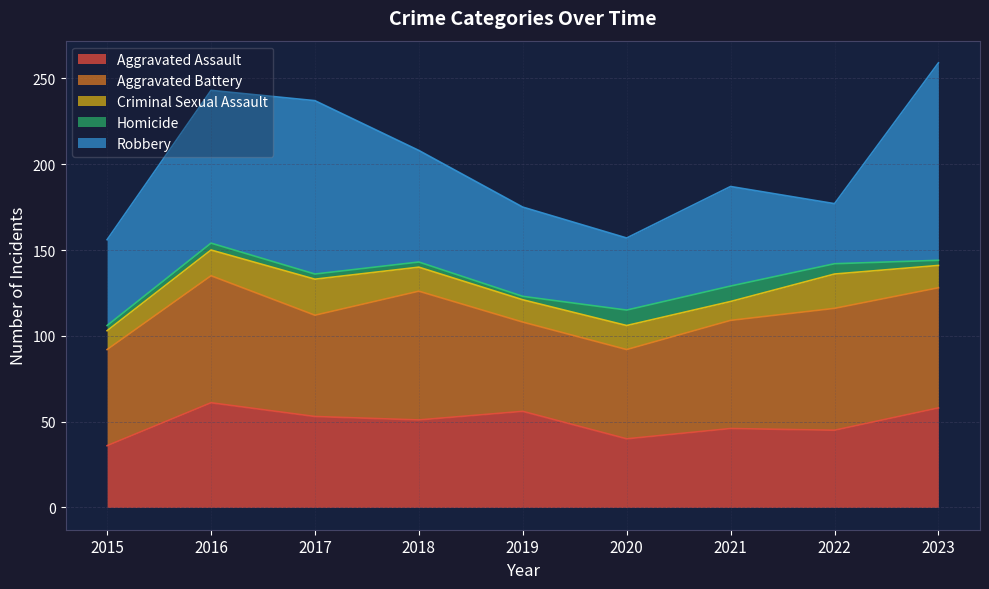

Which series has the largest total across all categories?

Robbery